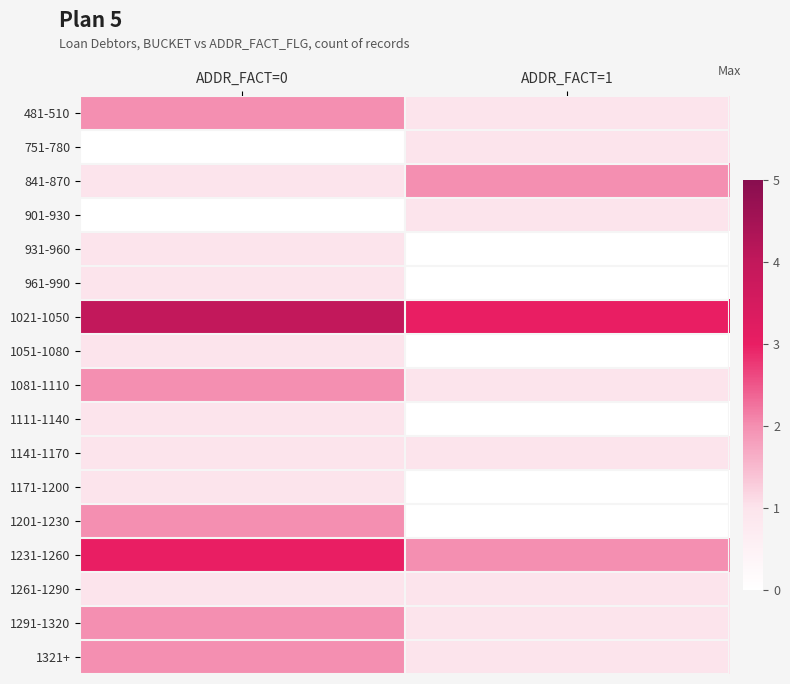

Between ADDR_FACT=0 and ADDR_FACT=1, which is larger?

ADDR_FACT=0